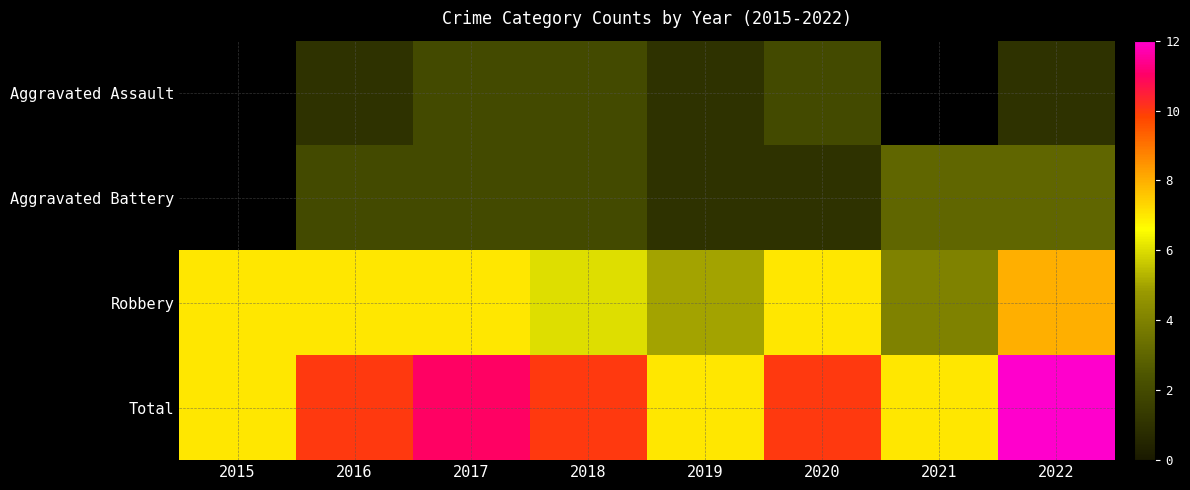

How many data points in Robbery are above 7?

1